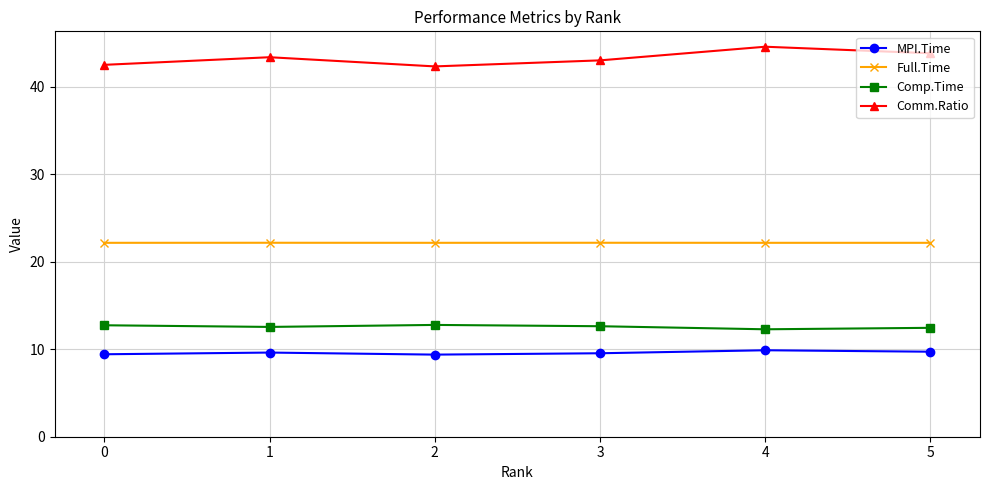

What is the difference between the Comp.Time values at 3 and 4?

0.3